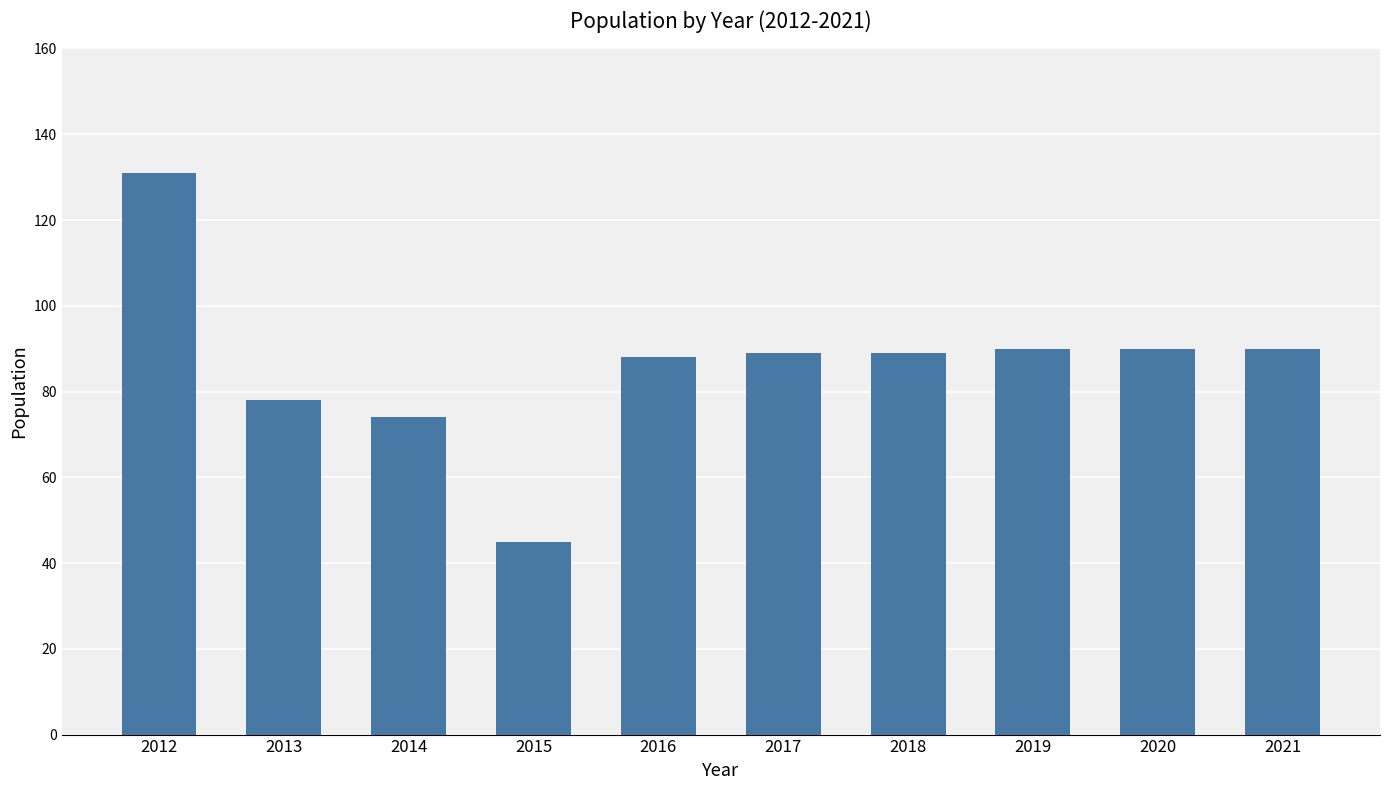

The chart shows a value of 89 at 2018. True or false?

True